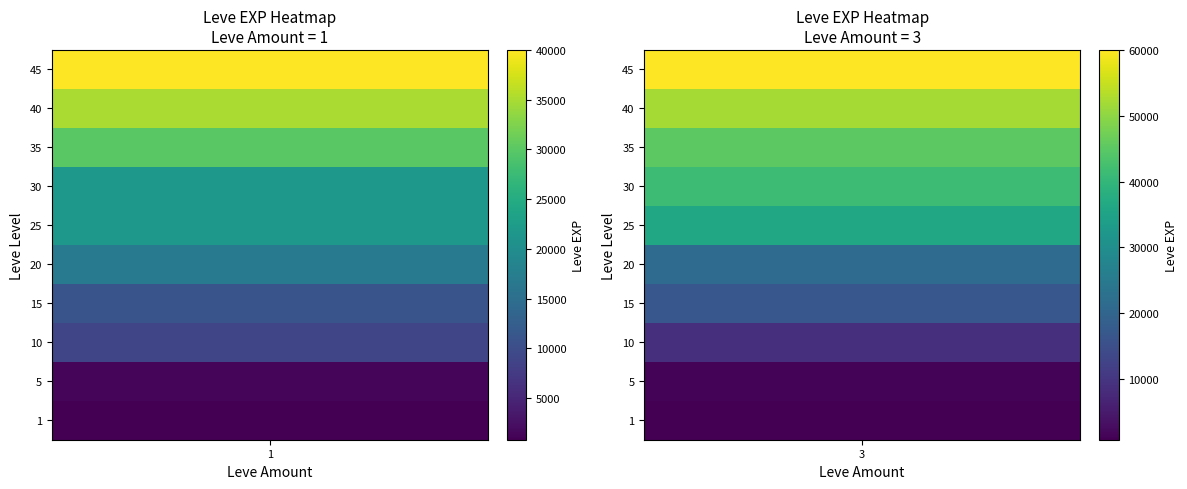

The value at 45_3 is 60000. True or false?

True